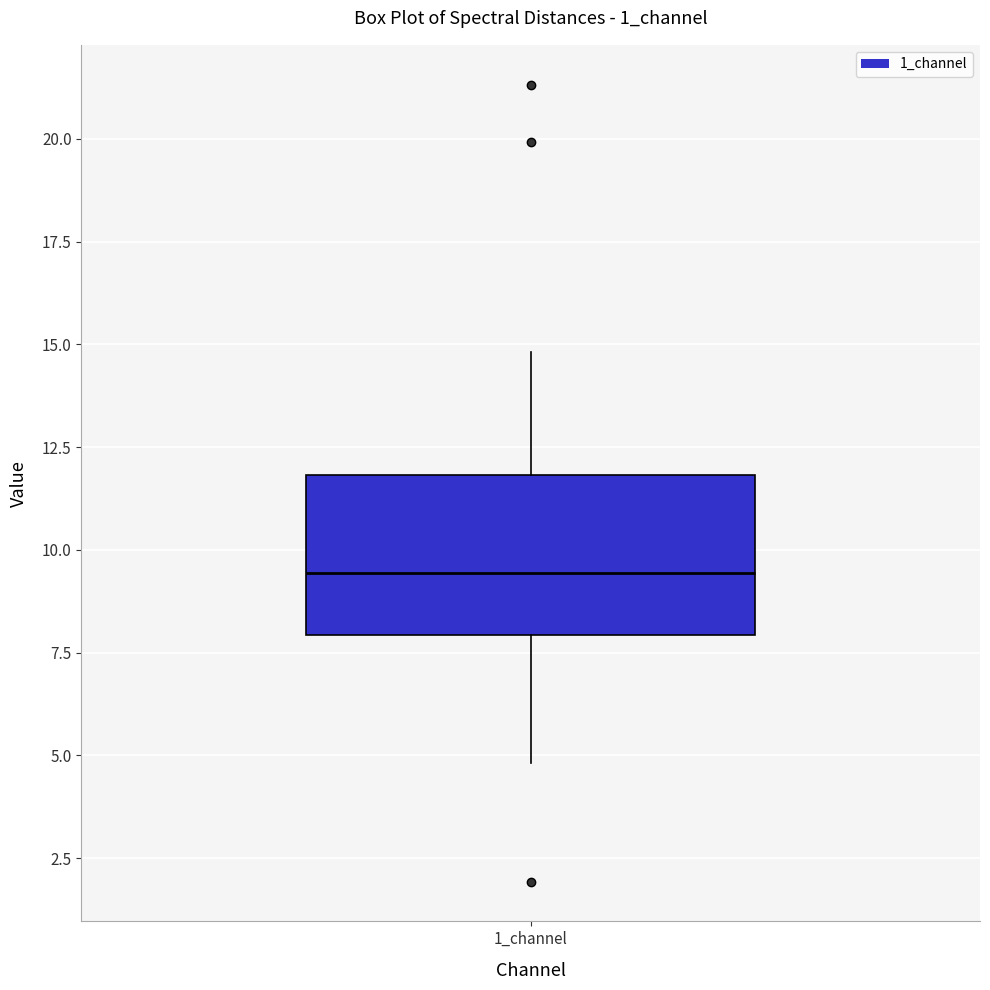

Transcribe this box plot: give where the median line is, the range the box spans, and where the two whiskers end, as read against the y-axis. The values are not printed on the chart, so give them approximately, as read against the axis.

median 9.5, box 8.0 to 12.0, whiskers 5.0 to 15.0